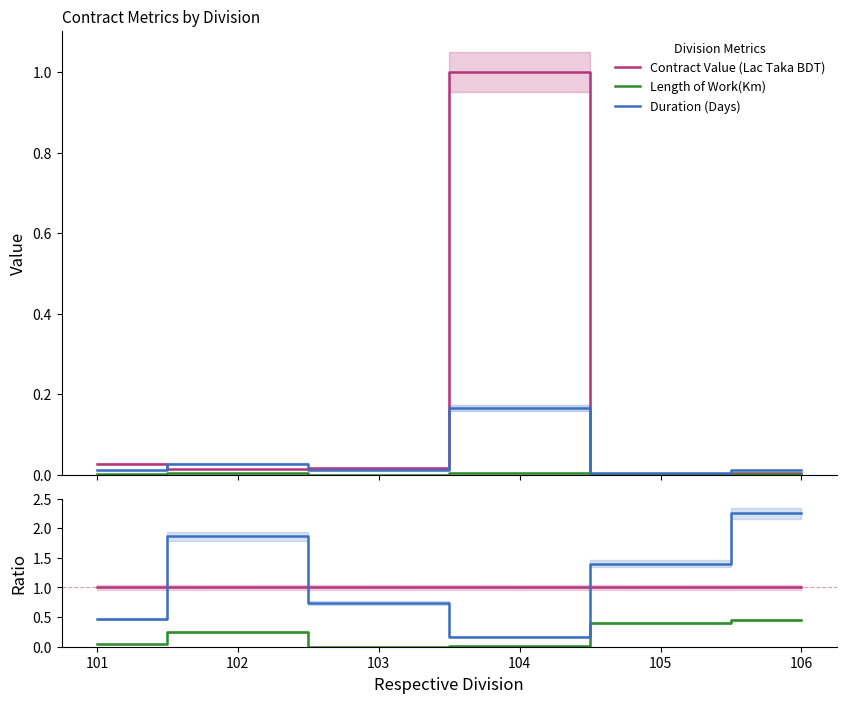

True or false: Contract Value (Lac Taka BDT) has more than 1 points higher than both neighbors.

False